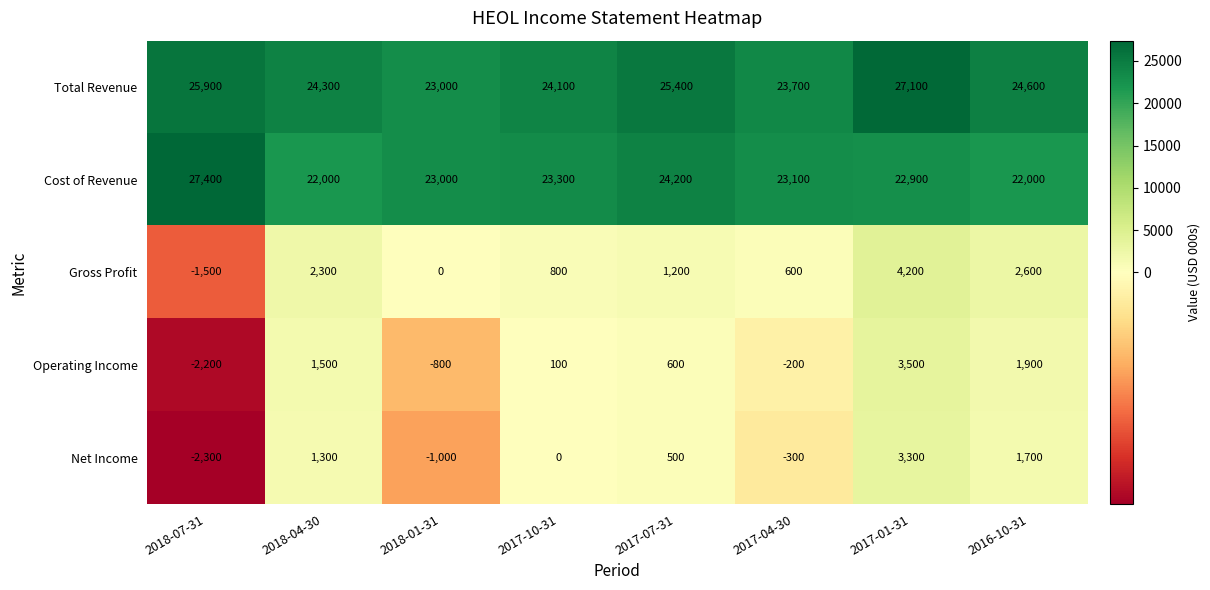

Which series has the largest total across all categories?

Total Revenue